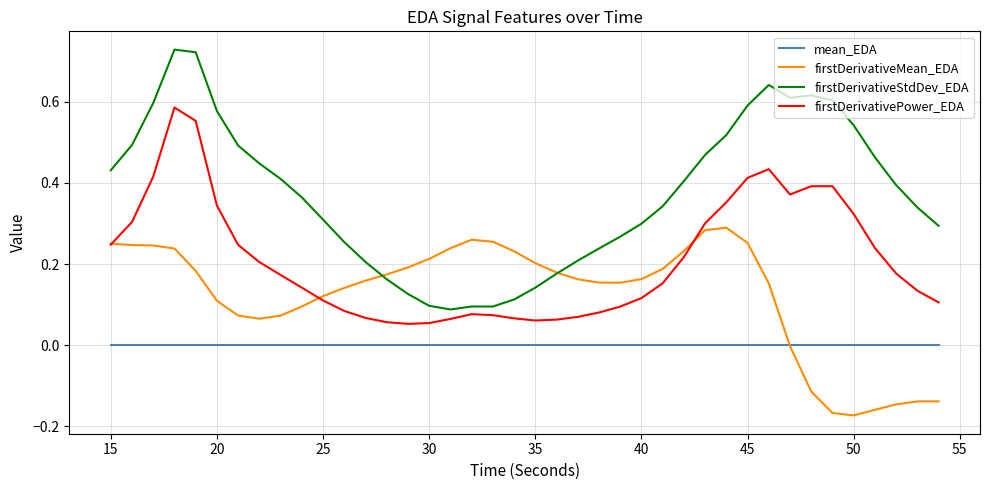

How many categories are shown in the chart?

40